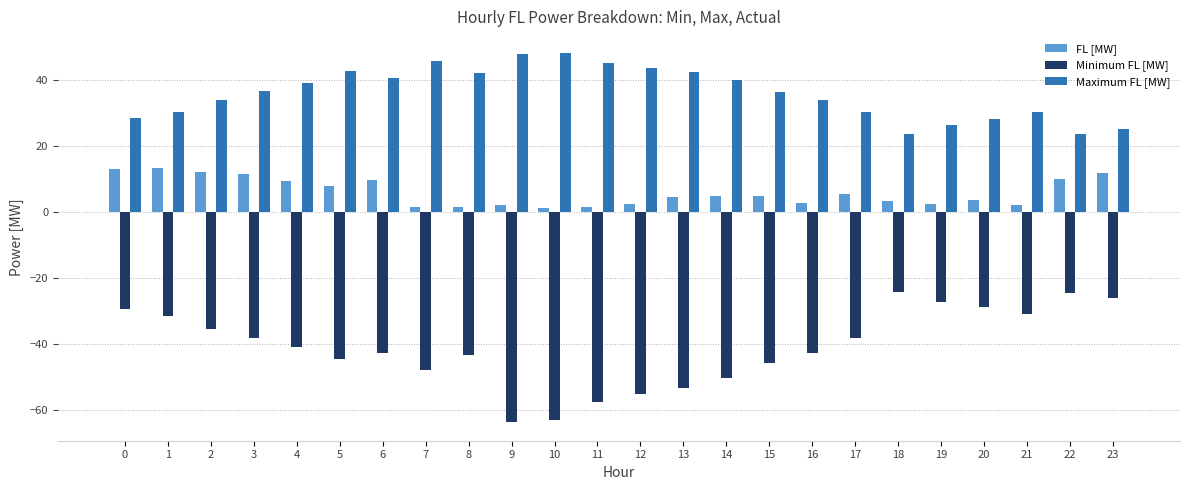

True or false: Minimum FL [MW] has a value of -18.0 at 7.

False